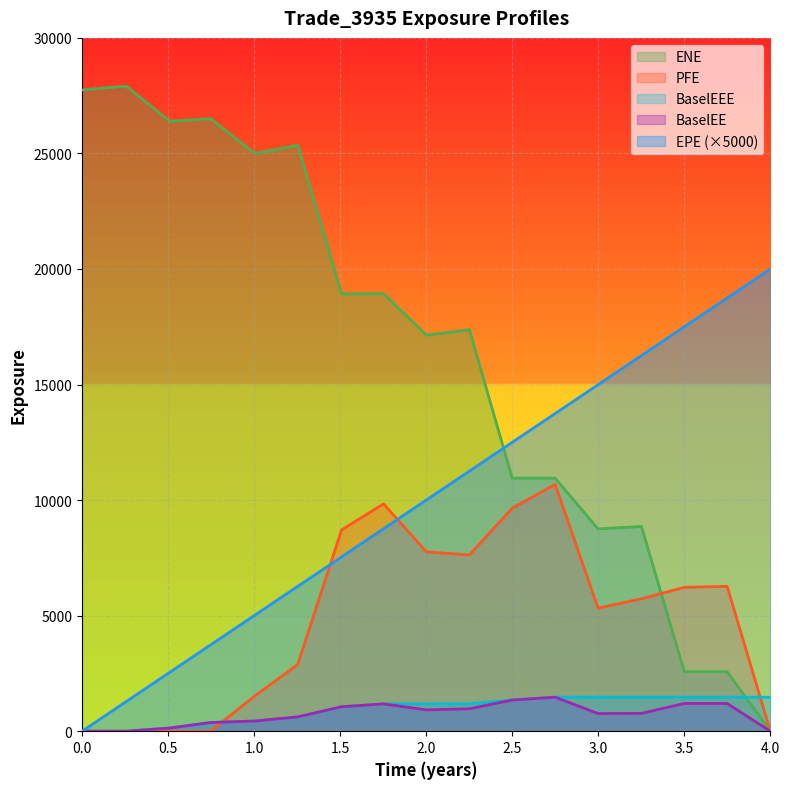

What is the difference between the maximum and minimum values in the ENE series?

27912.7